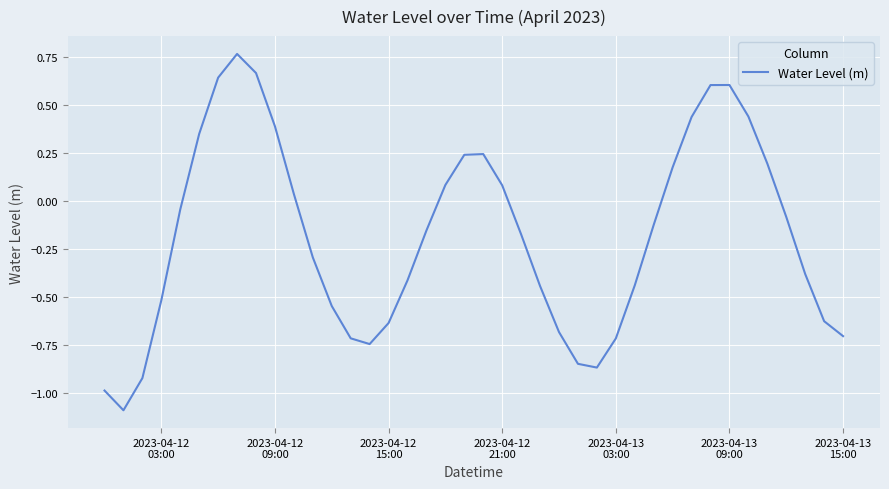

What is the smallest value displayed?

-1.1